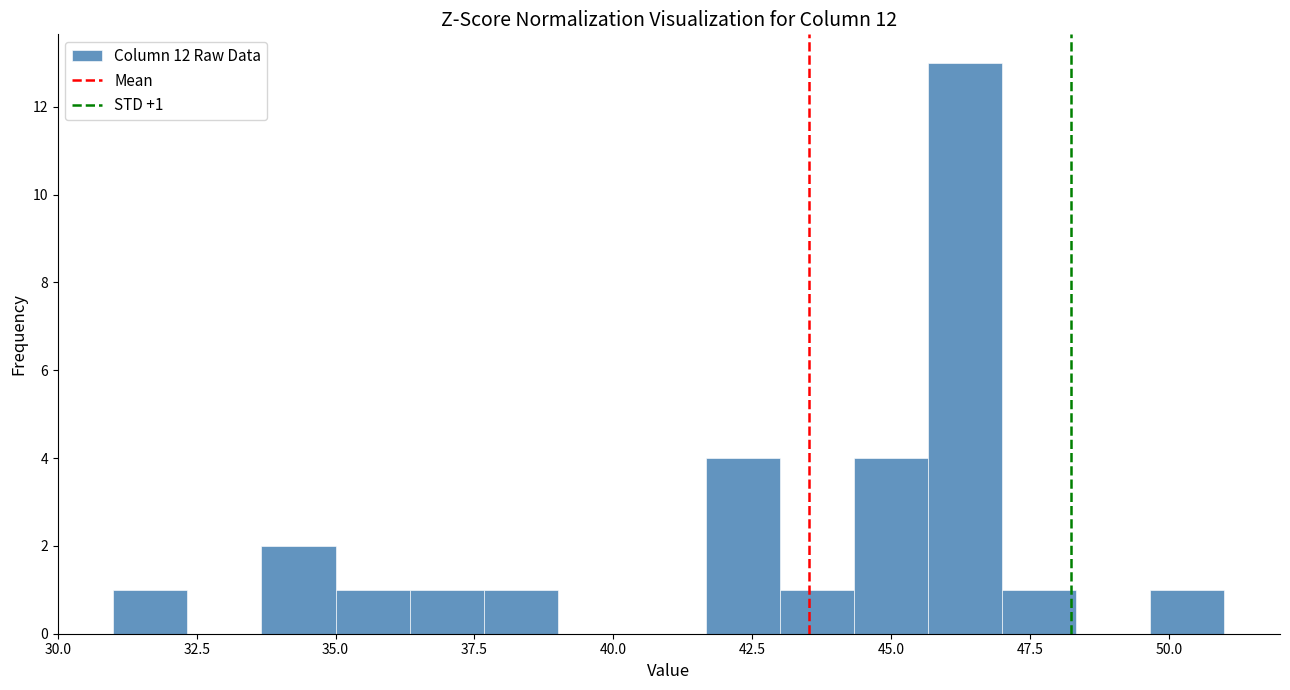

Read against the x-axis, roughly where is the centre of the tallest bar?

46.5